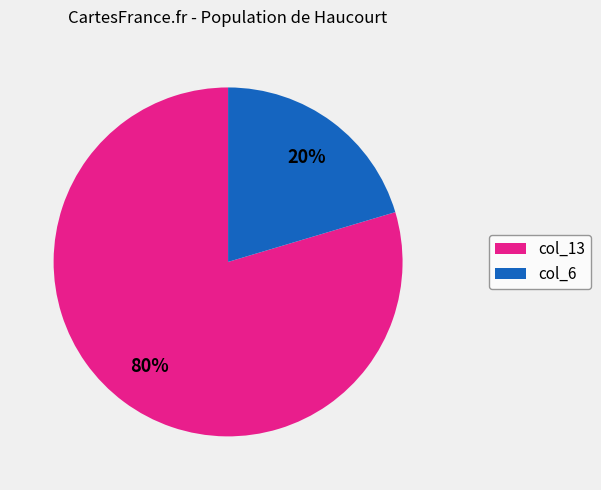

To the nearest percent, what is the average slice percentage?

50%